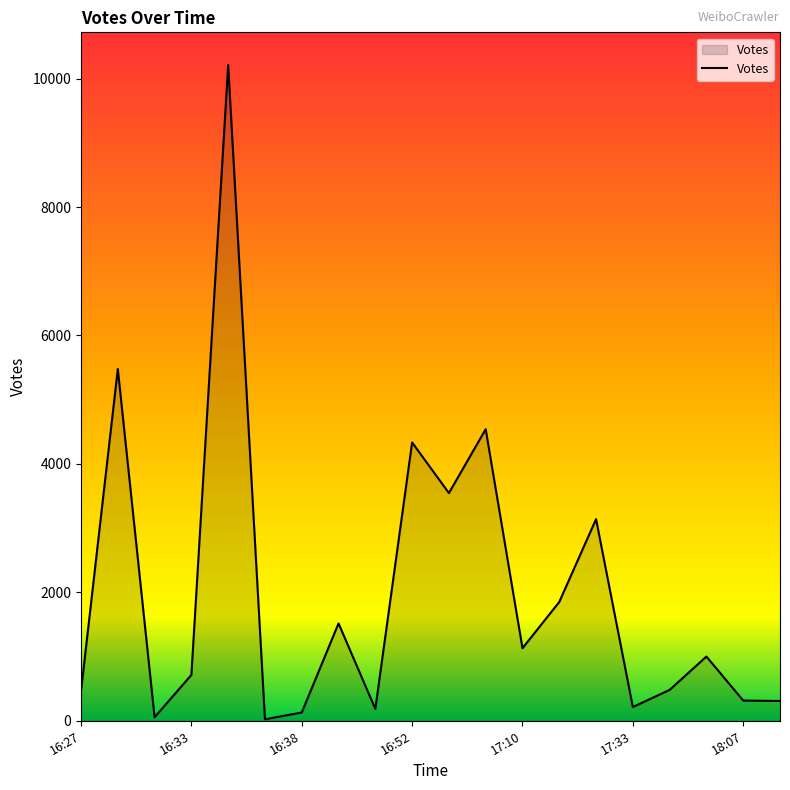

What is the greatest value displayed?

10210